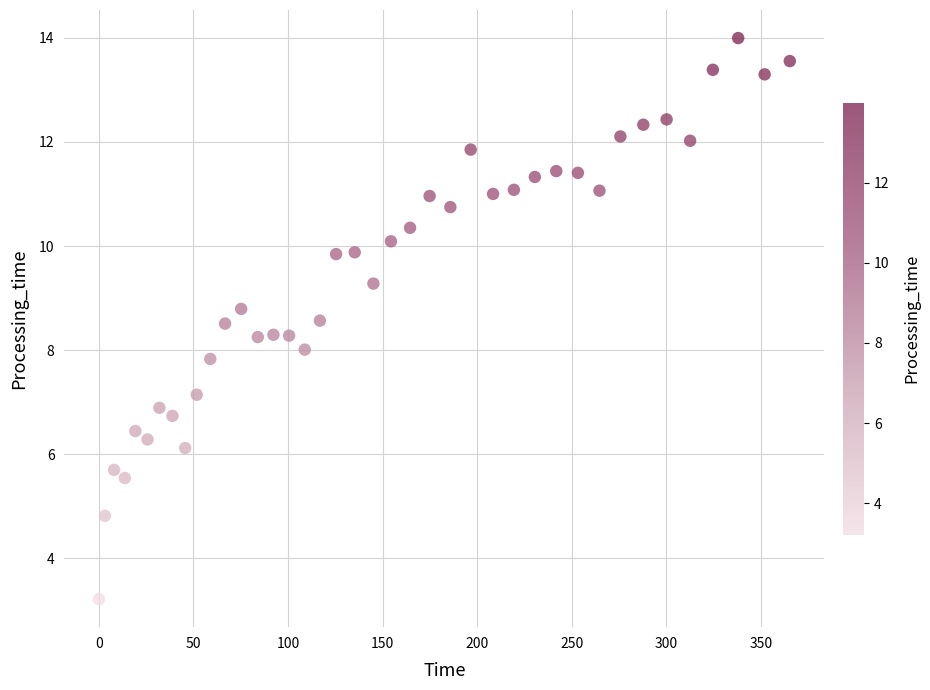

What is the range of X values (max minus min)?

365.4